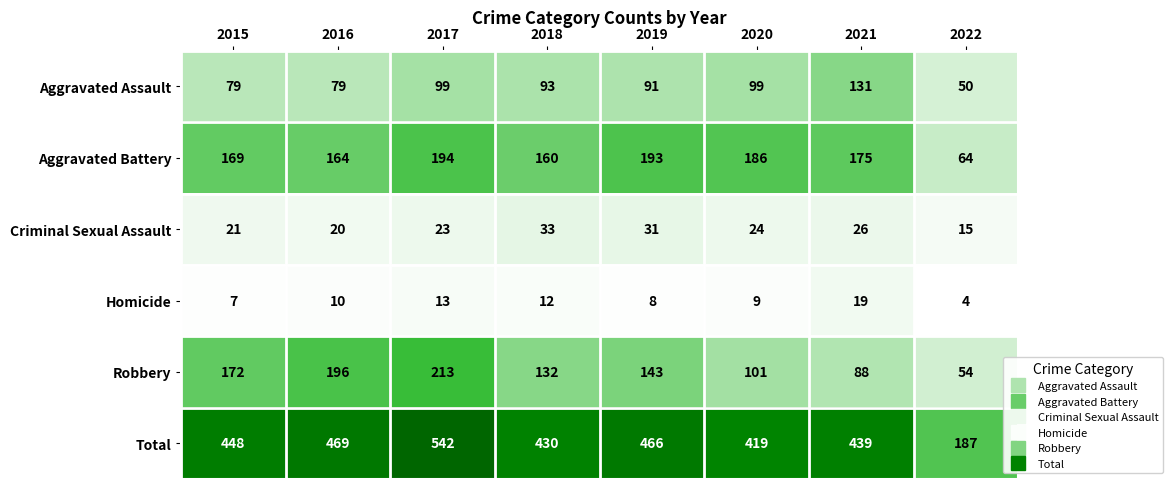

Which series has the largest total across all categories?

Total